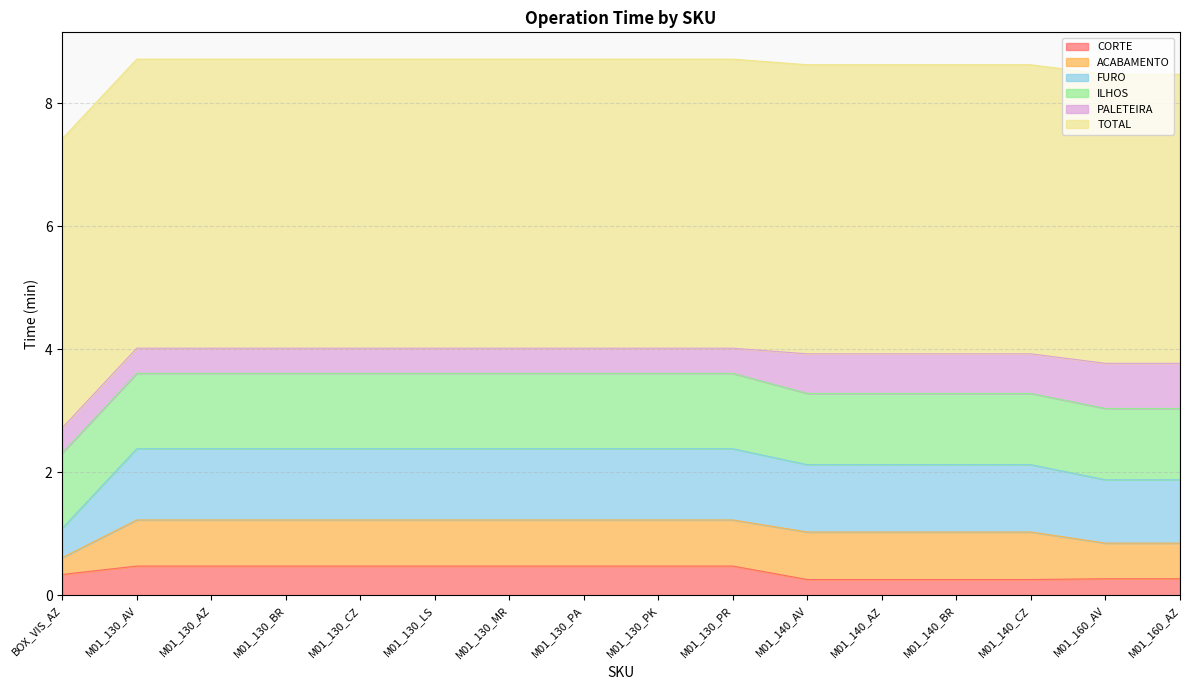

At M01_130_AZ, list the series in order from largest to smallest.

TOTAL, ILHOS, FURO, ACABAMENTO, CORTE, PALETEIRA